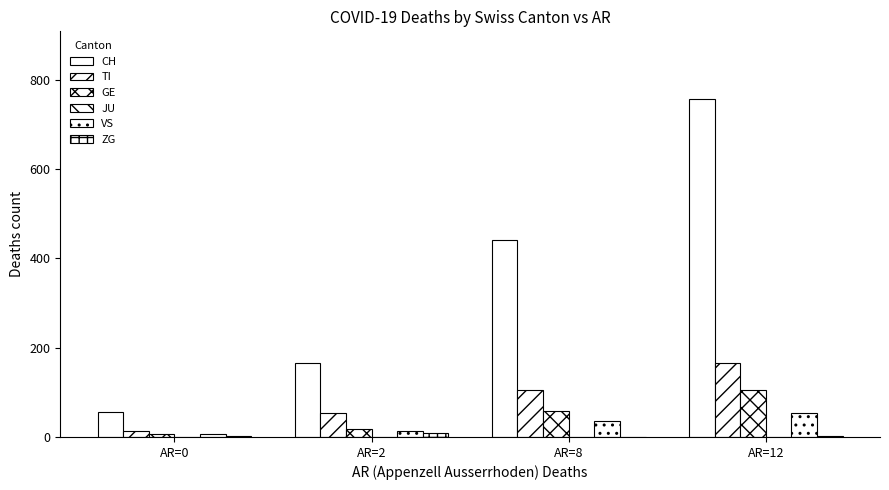

Count the number of data series in this chart.

5